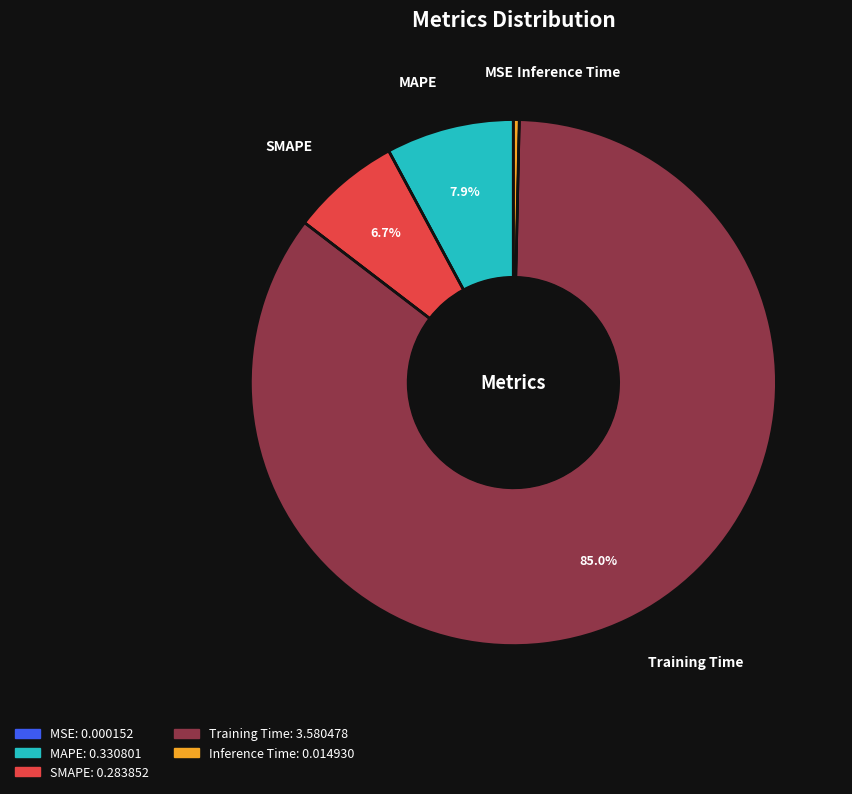

What is the largest slice in the pie chart?

Training Time